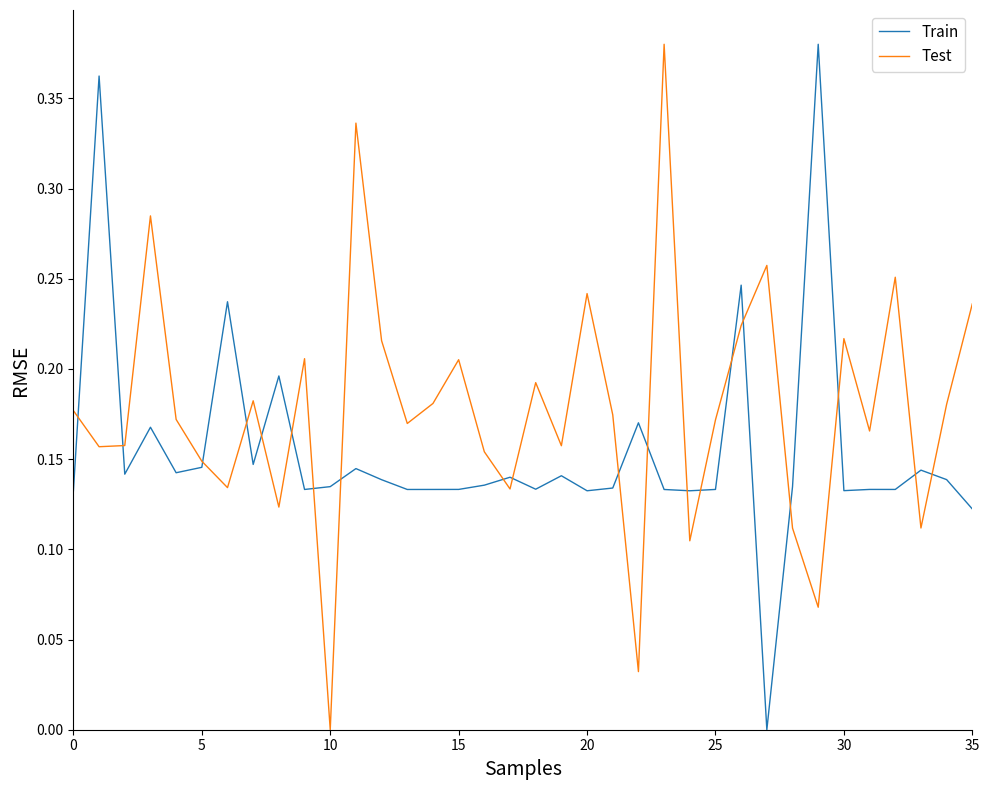

True or false: Test has more than 1 points higher than both neighbors.

True